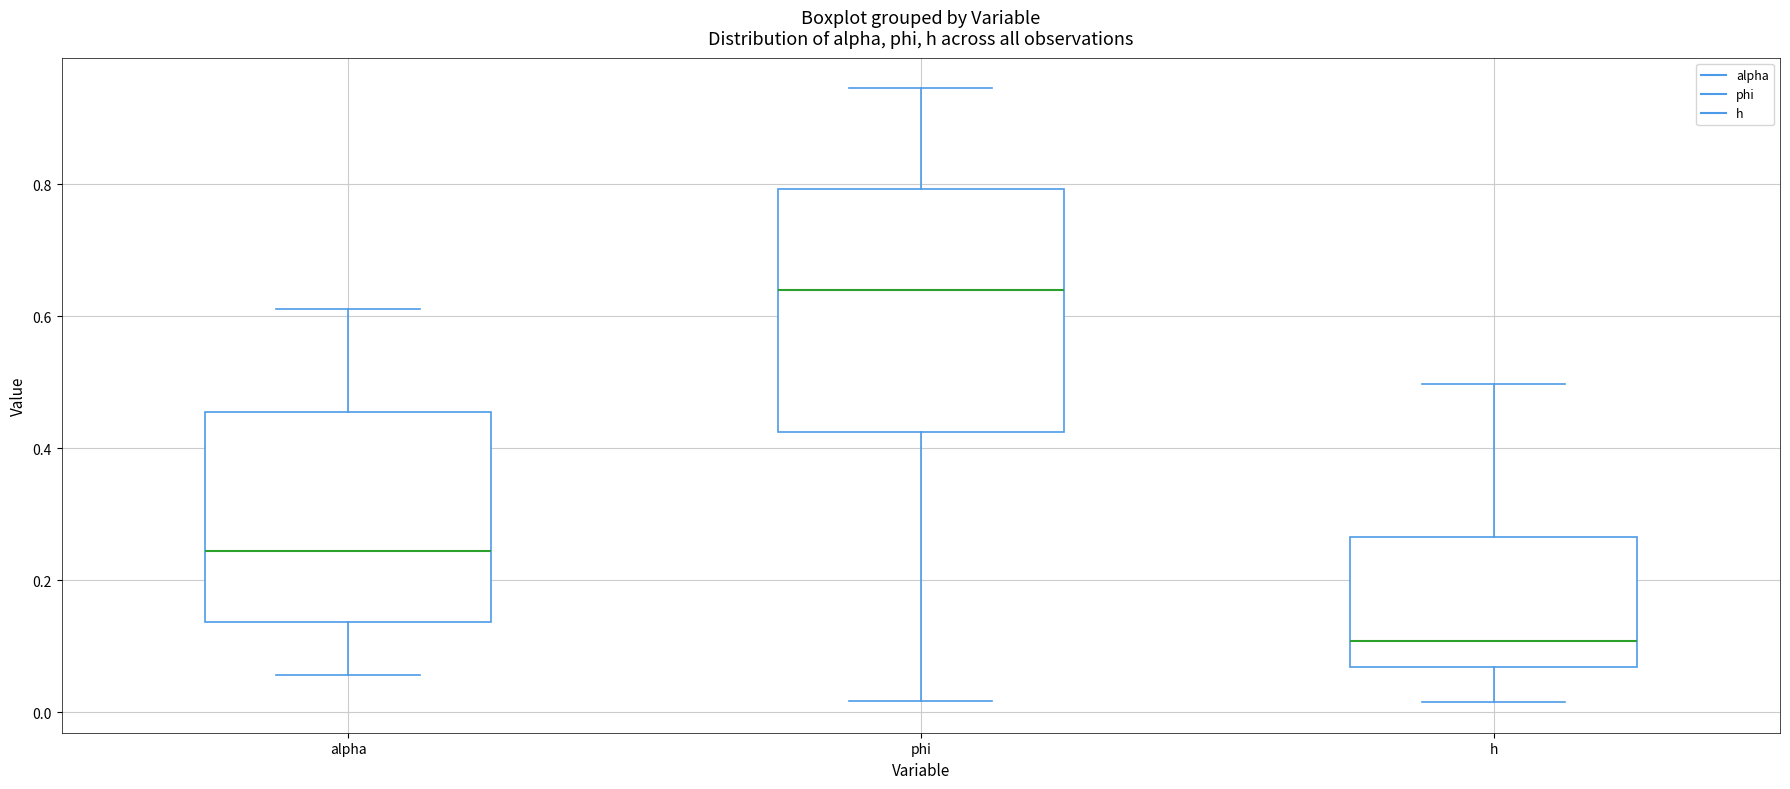

Which box is the tallest, from its lower edge to its upper edge?

phi